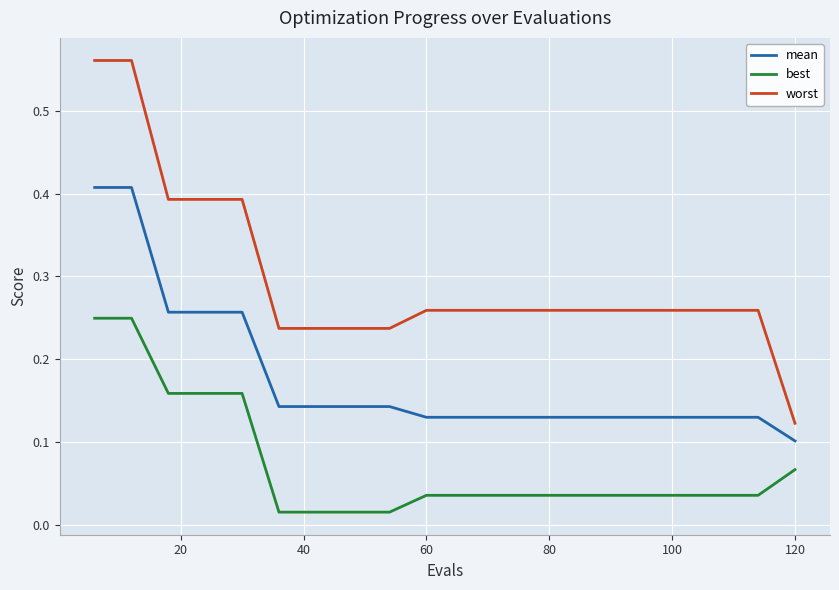

List the series in order of their peak value, lowest first.

best, mean, worst